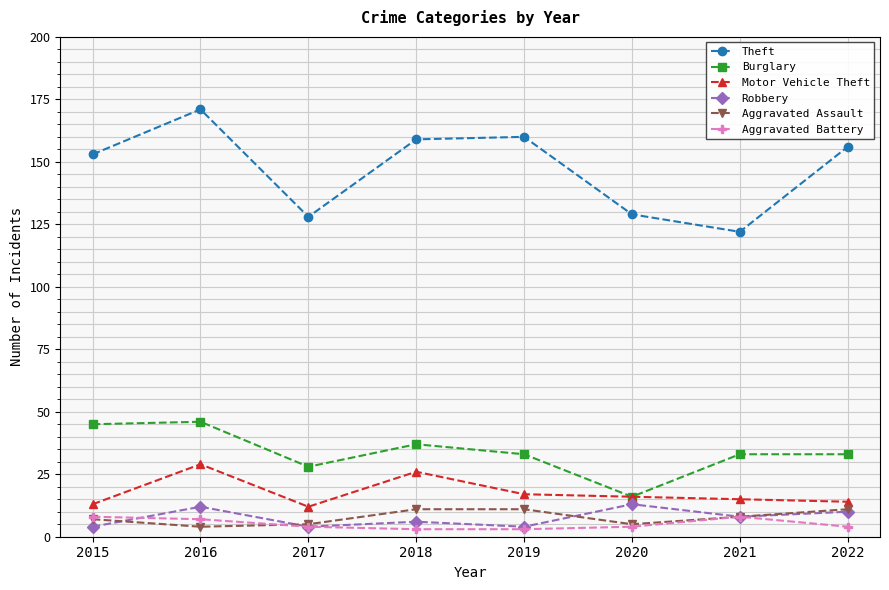

How many values in the Aggravated Assault series are below 8?

4